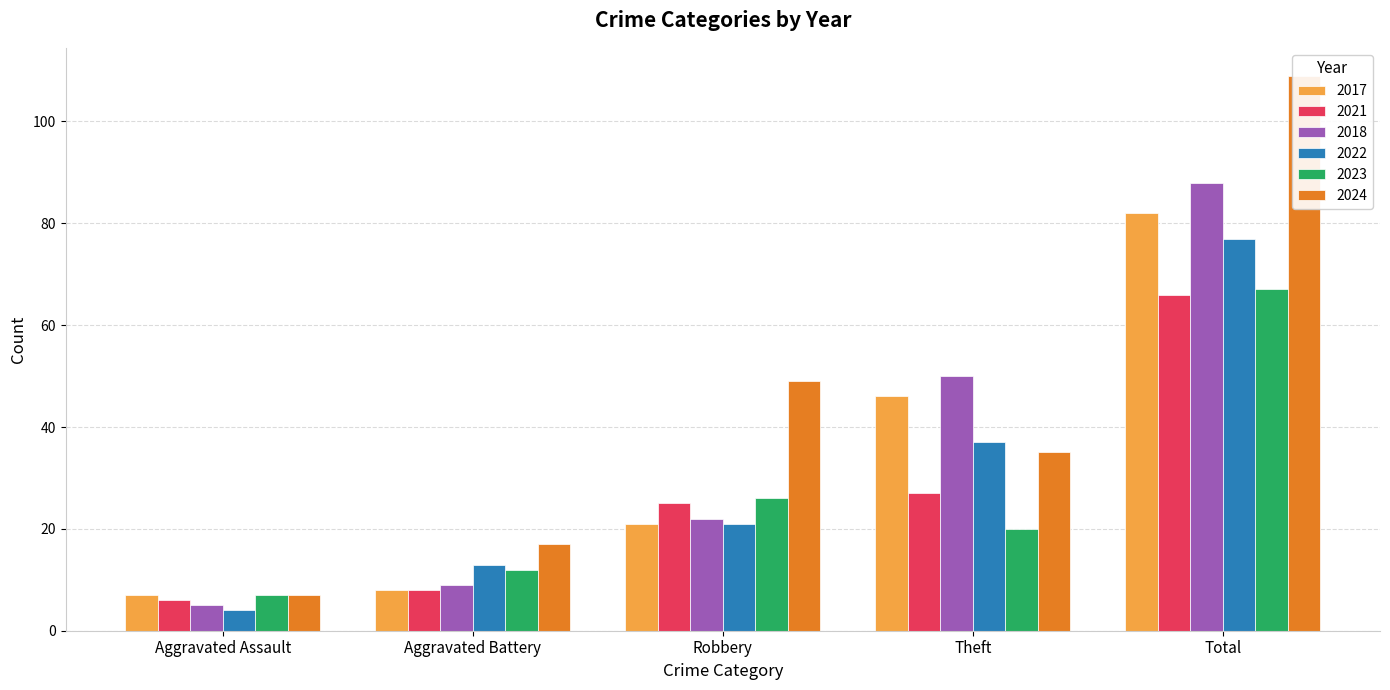

Rank the series at Aggravated Assault from highest to lowest value.

2017, 2023, 2024, 2021, 2018, 2022